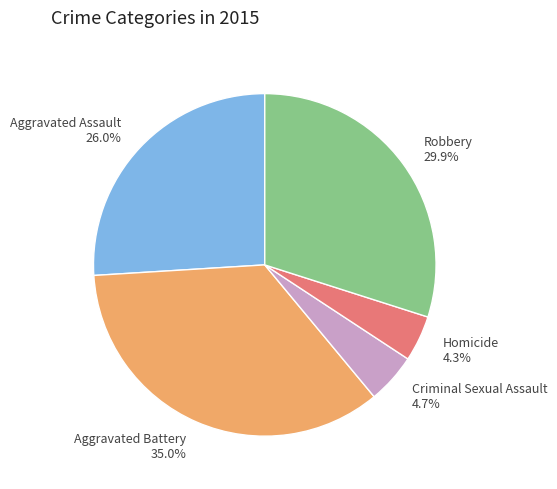

Approximately how many times larger is the value at Homicide compared to Robbery?

0.1